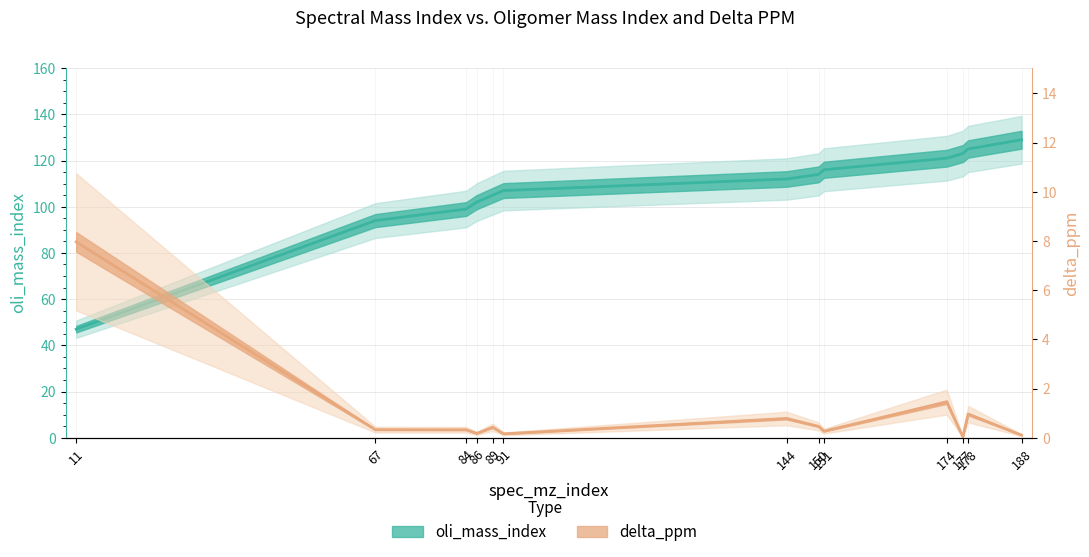

What is the maximum value for delta_ppm?

8.0